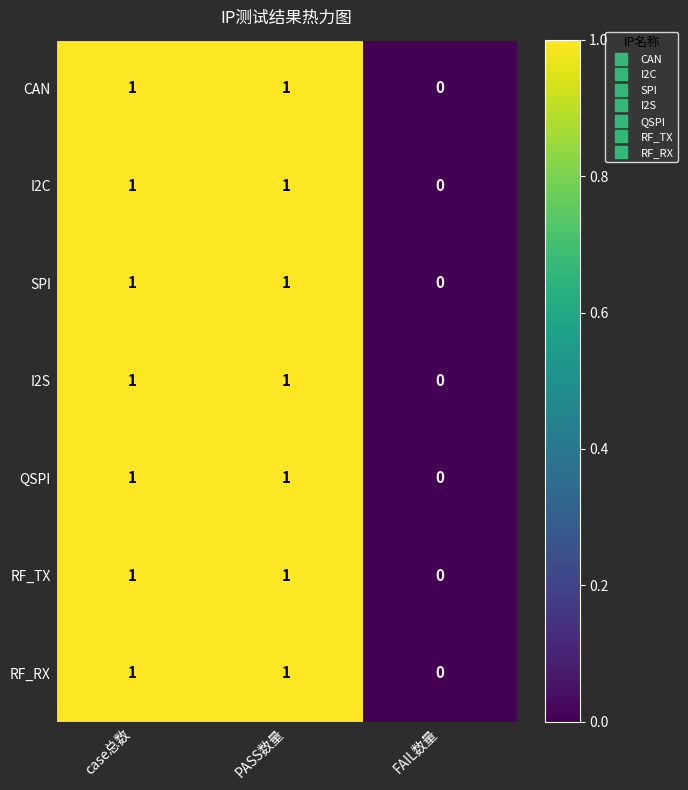

How many distinct data groups are displayed?

7